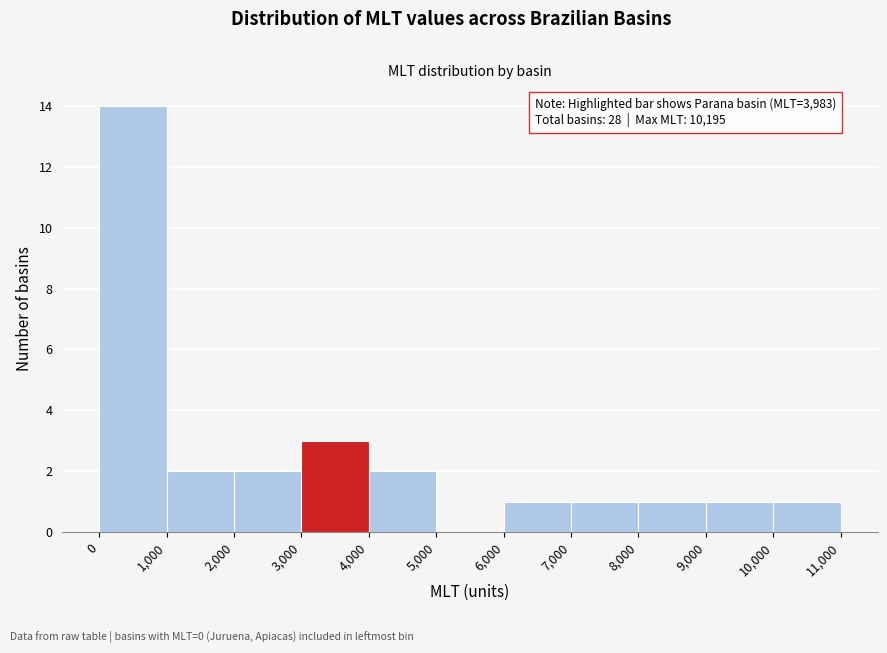

Over which range of the x-axis is the bar tallest?

0 to 1,000